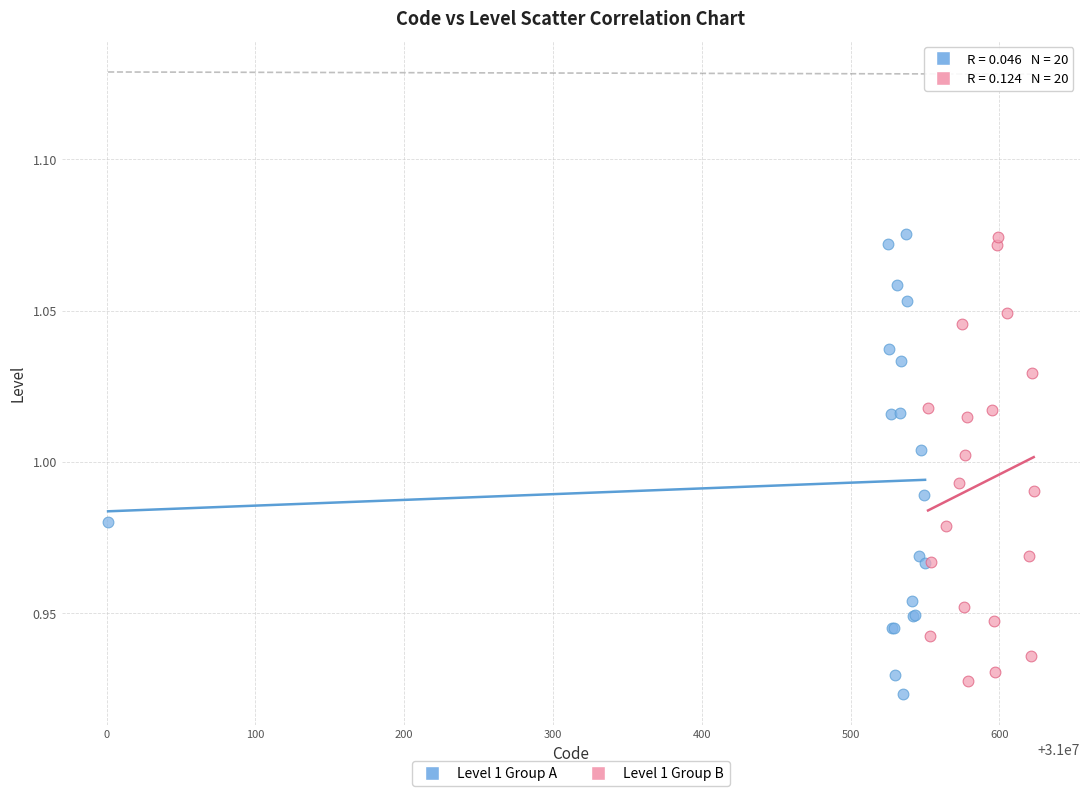

What are all the series names shown in the legend?

Level 1 Group A, Level 1 Group B